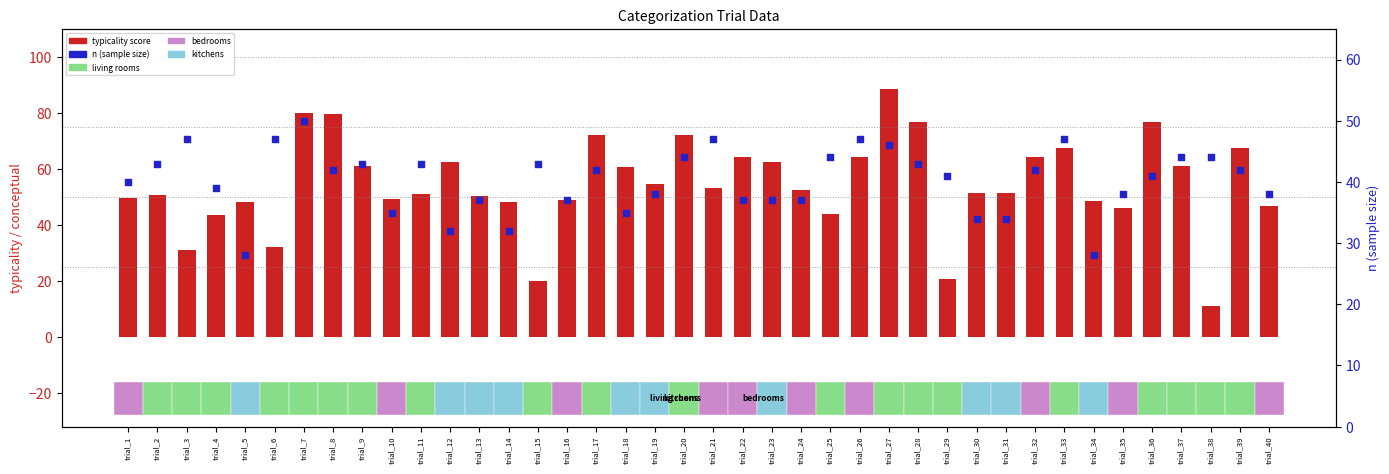

Which series contains the lowest Y value?

typicality